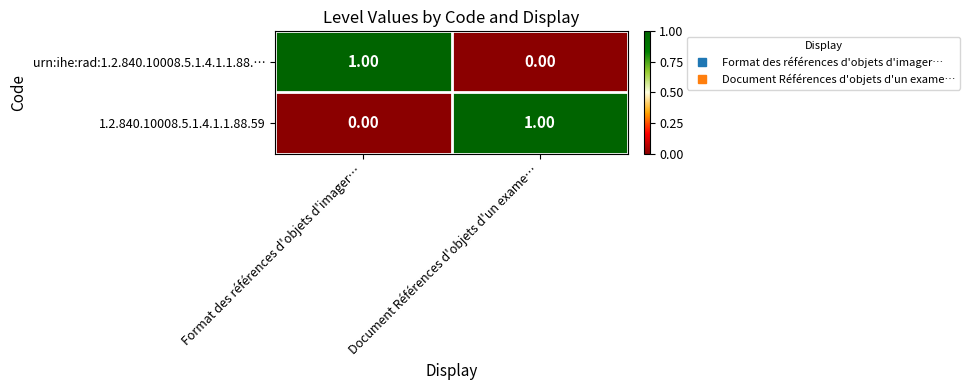

List the labels in order of 1.2.840.10008.5.1.4.1.1.88.59 value, largest first.

Document Références d'objets d'un exame…, Format des références d'objets d'imager…